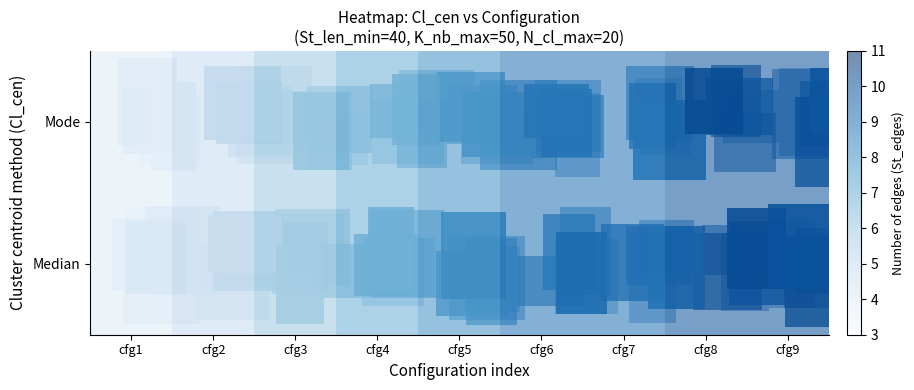

Reading right to left, list all the values displayed in this chart.

Median: cfg9=10	cfg8=10	cfg7=9	cfg6=9	cfg5=8	cfg4=7	cfg3=6	cfg2=5	cfg1=4
Mode: cfg9=10	cfg8=10	cfg7=9	cfg6=9	cfg5=8	cfg4=7	cfg3=6	cfg2=5	cfg1=4